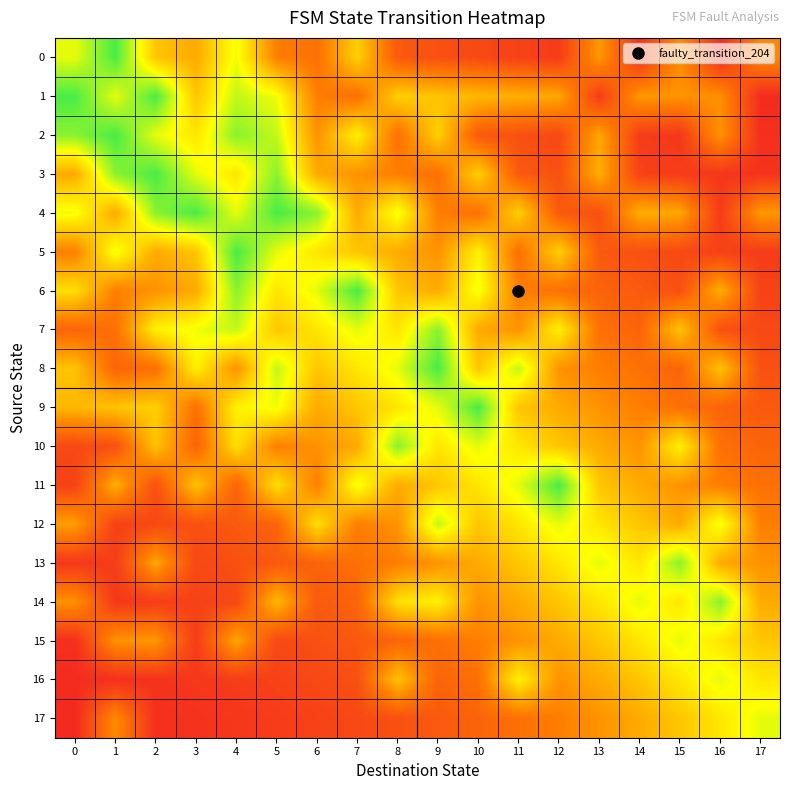

Reading right to left, transcribe all the data shown in this chart.

0: 17=0.4	16=0.1	15=0.4	14=0.1	13=0.4	12=0.1	11=0.1	10=0.2	9=0.2	8=0.2	7=0.5	6=0.3	5=0.3	4=0.7	3=0.4	2=0.5	1=0.9	0=0.7
1: 17=0.1	16=0.4	15=0.4	14=0.4	13=0.1	12=0.4	11=0.5	10=0.5	9=0.5	8=0.5	7=0.3	6=0.3	5=0.7	4=0.7	3=0.5	2=0.9	1=0.7	0=0.9
2: 17=0.1	16=0.4	15=0.1	14=0.1	13=0.4	12=0.2	11=0.2	10=0.2	9=0.5	8=0.3	7=0.6	6=0.4	5=0.7	4=0.8	3=0.6	2=0.7	1=0.9	0=0.8
3: 17=0.1	16=0.1	15=0.1	14=0.1	13=0.5	12=0.2	11=0.2	10=0.5	9=0.3	8=0.3	7=0.4	6=0.4	5=0.8	4=0.6	3=0.7	2=0.9	1=0.8	0=0.4
4: 17=0.4	16=0.1	15=0.4	14=0.5	13=0.2	12=0.2	11=0.5	10=0.3	9=0.3	8=0.7	7=0.4	6=0.8	5=0.9	4=0.7	3=0.9	2=0.8	1=0.4	0=0.7
5: 17=0.1	16=0.1	15=0.2	14=0.2	13=0.2	12=0.5	11=0.3	10=0.6	9=0.4	8=0.4	7=0.5	6=0.6	5=0.7	4=0.9	3=0.5	2=0.4	1=0.7	0=0.3
6: 17=0.1	16=0.5	15=0.2	14=0.2	13=0.2	12=0.3	11=0.3	10=0.7	9=0.4	8=0.5	7=0.9	6=0.7	5=0.6	4=0.8	3=0.4	2=0.4	1=0.3	0=0.6
7: 17=0.2	16=0.2	15=0.5	14=0.2	13=0.3	12=0.6	11=0.4	10=0.4	9=0.8	8=0.6	7=0.7	6=0.6	5=0.5	4=0.7	3=0.7	2=0.6	1=0.3	0=0.2
8: 17=0.2	16=0.5	15=0.2	14=0.3	13=0.3	12=0.4	11=0.7	10=0.5	9=0.9	8=0.7	7=0.6	6=0.5	5=0.7	4=0.4	3=0.6	2=0.3	1=0.2	0=0.5
9: 17=0.2	16=0.2	15=0.3	14=0.3	13=0.4	12=0.4	11=0.5	10=0.9	9=0.7	8=0.6	7=0.5	6=0.4	5=0.7	4=0.6	3=0.3	2=0.5	1=0.5	0=0.5
10: 17=0.2	16=0.3	15=0.6	14=0.4	13=0.4	12=0.5	11=0.6	10=0.7	9=0.6	8=0.8	7=0.4	6=0.4	5=0.3	4=0.6	3=0.2	2=0.5	1=0.2	0=0.2
11: 17=0.3	16=0.3	15=0.4	14=0.4	13=0.5	12=0.9	11=0.7	10=0.6	9=0.5	8=0.4	7=0.7	6=0.3	5=0.6	4=0.2	3=0.5	2=0.2	1=0.5	0=0.1
12: 17=0.3	16=0.7	15=0.4	14=0.5	13=0.6	12=0.7	11=0.6	10=0.5	9=0.7	8=0.4	7=0.3	6=0.6	5=0.2	4=0.2	3=0.2	2=0.2	1=0.1	0=0.4
13: 17=0.4	16=0.4	15=0.8	14=0.6	13=0.7	12=0.6	11=0.5	10=0.4	9=0.4	8=0.3	7=0.3	6=0.2	5=0.2	4=0.2	3=0.2	2=0.4	1=0.1	0=0.1
14: 17=0.4	16=0.8	15=0.6	14=0.7	13=0.6	12=0.5	11=0.4	10=0.4	9=0.6	8=0.6	7=0.2	6=0.2	5=0.5	4=0.2	3=0.1	2=0.1	1=0.1	0=0.4
15: 17=0.5	16=0.6	15=0.7	14=0.6	13=0.5	12=0.4	11=0.4	10=0.3	9=0.3	8=0.2	7=0.2	6=0.2	5=0.2	4=0.4	3=0.1	2=0.4	1=0.4	0=0.1
16: 17=0.6	16=0.7	15=0.6	14=0.5	13=0.4	12=0.4	11=0.6	10=0.3	9=0.2	8=0.5	7=0.2	6=0.2	5=0.1	4=0.1	3=0.1	2=0.1	1=0.1	0=0.1
17: 17=0.7	16=0.6	15=0.5	14=0.4	13=0.4	12=0.3	11=0.3	10=0.2	9=0.2	8=0.2	7=0.2	6=0.1	5=0.1	4=0.1	3=0.1	2=0.1	1=0.4	0=0.1